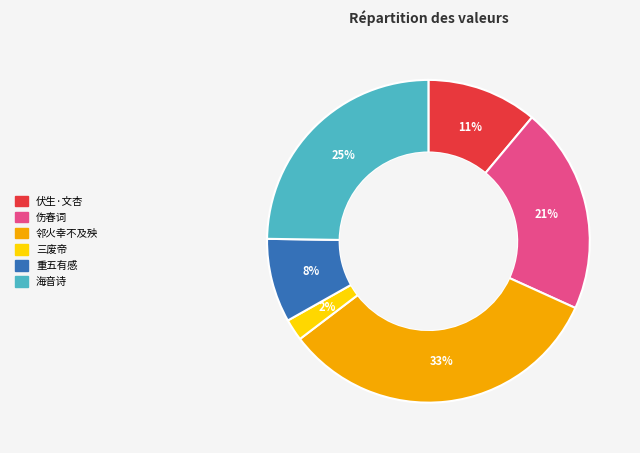

To the nearest percent, what is the difference between the largest and smallest slice percentages?

31%